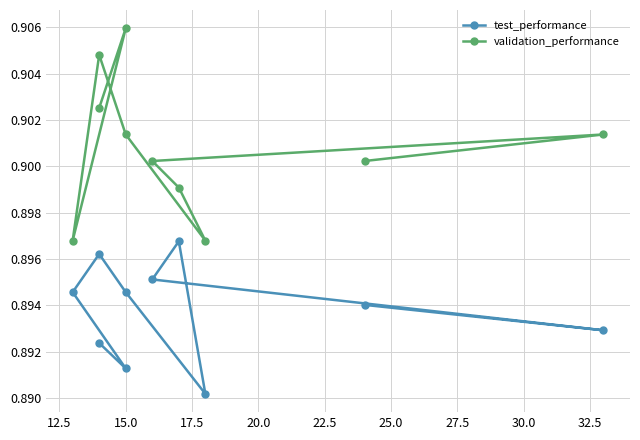

True or false: validation_performance and test_performance cross at least once.

False